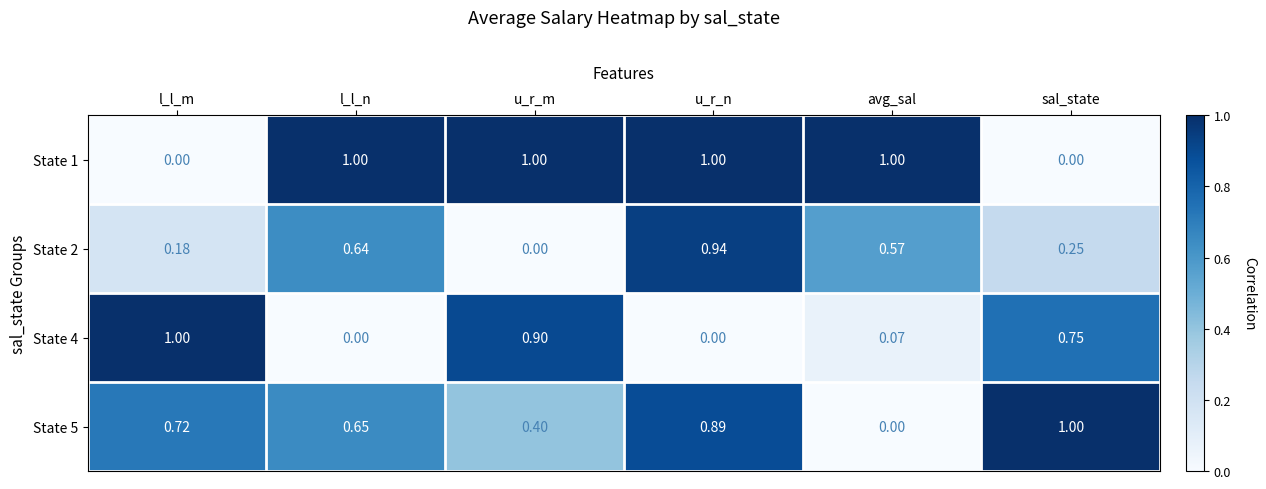

At which label does State 5 reach its peak?

sal_state